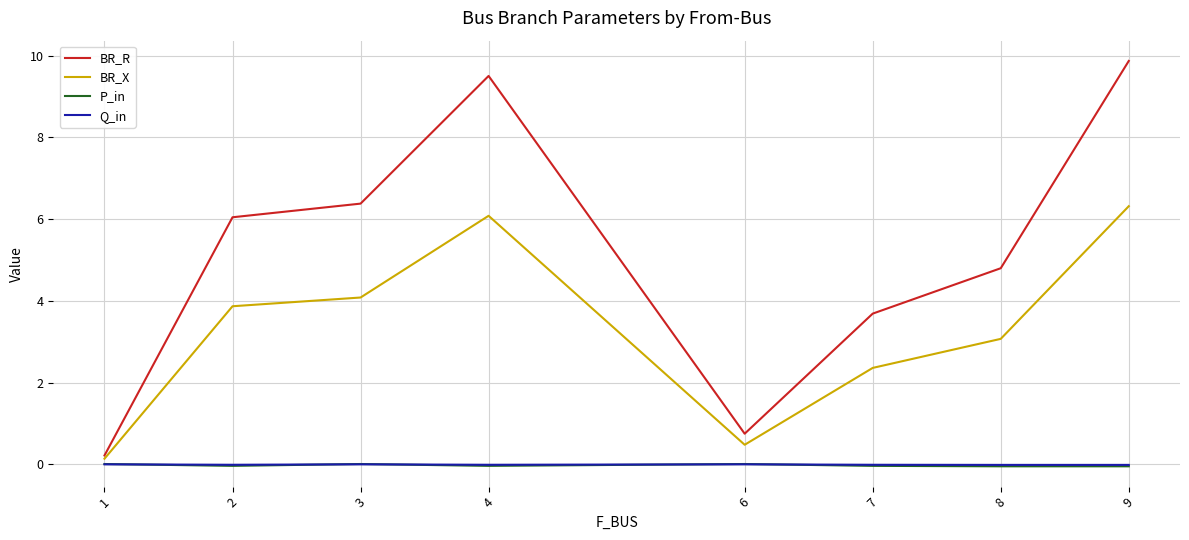

What is the spread (max minus min) of values at 9?

9.9